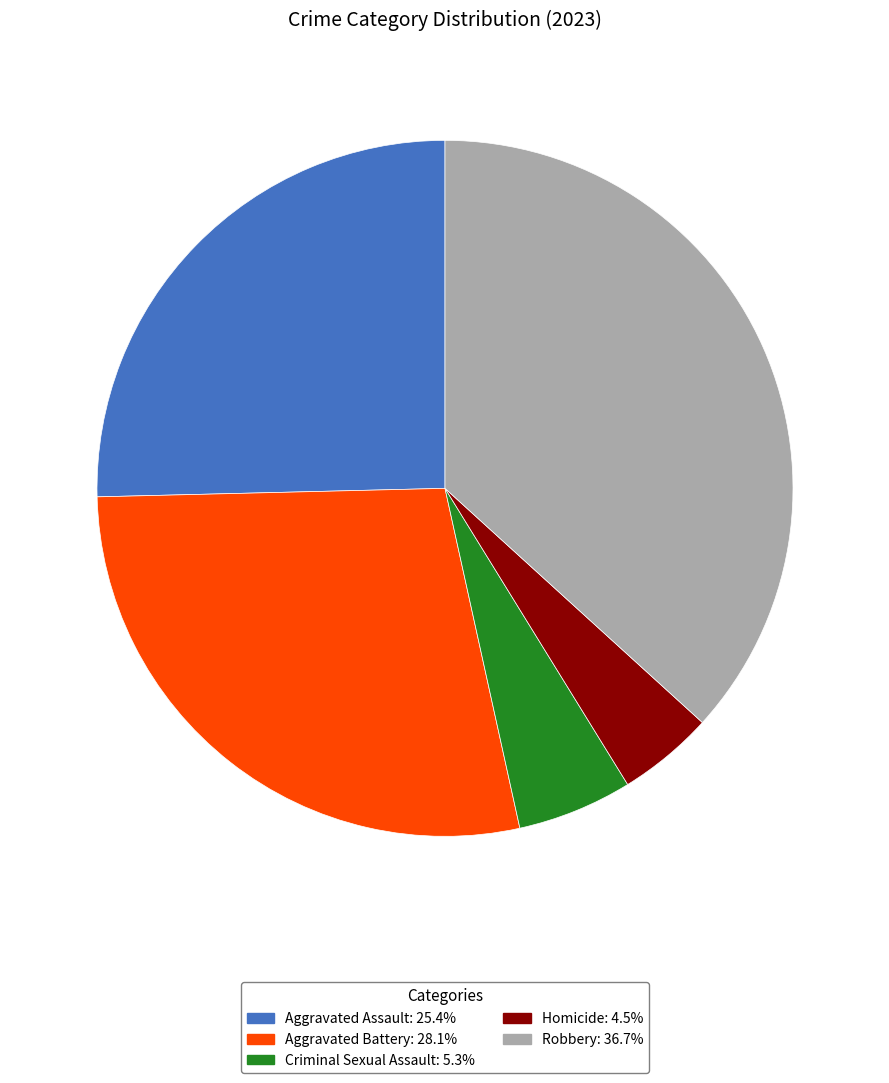

Does any single category account for the majority?

No